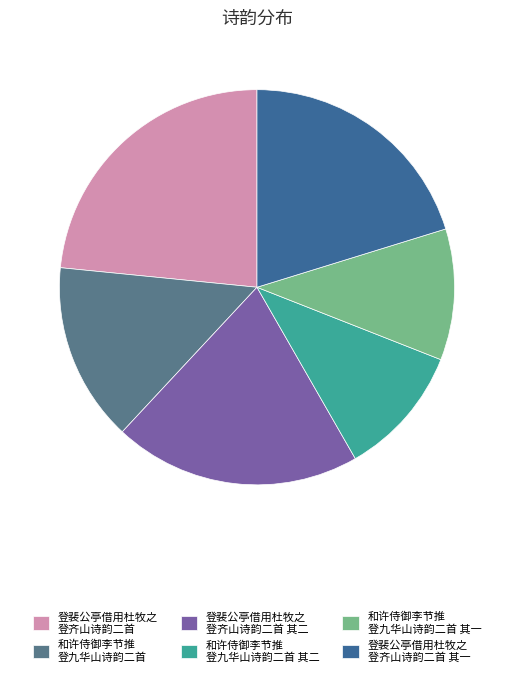

Is there a majority slice in this chart?

No